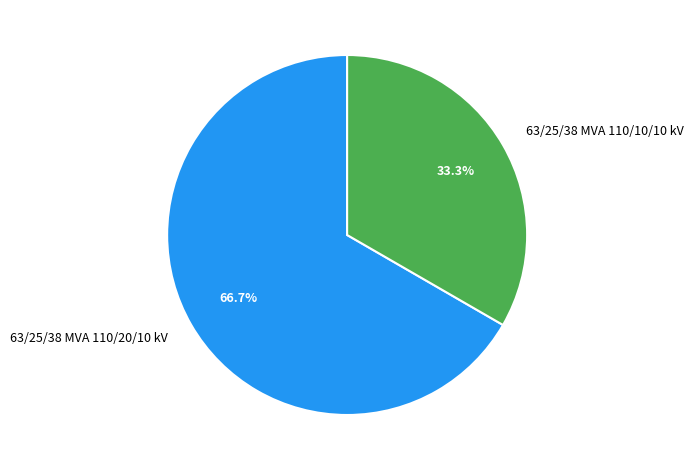

Rank the categories by value from lowest to highest.

63/25/38 MVA 110/10/10 kV, 63/25/38 MVA 110/20/10 kV